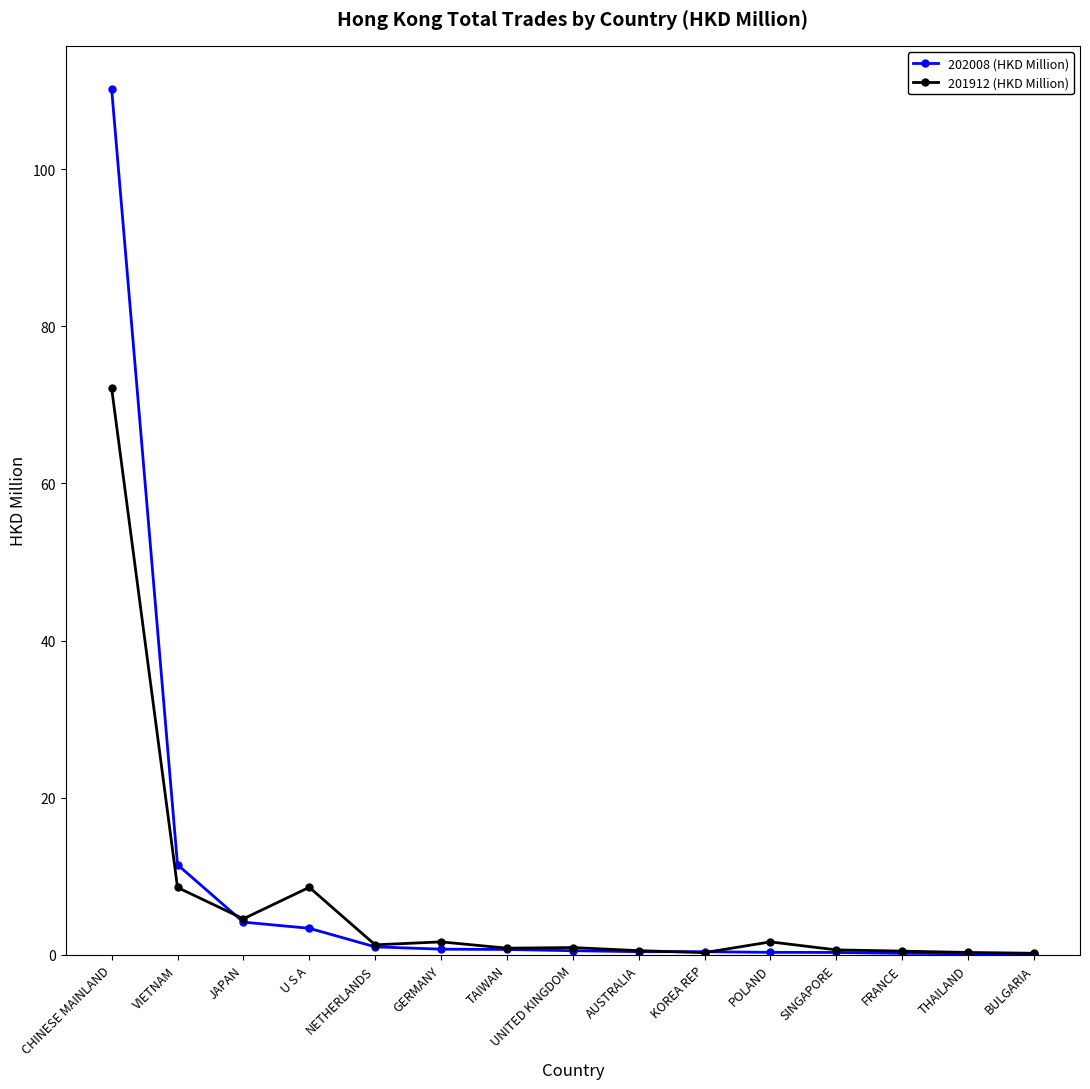

True or false: 202008 (HKD Million) and 201912 (HKD Million) intersect in this chart.

True